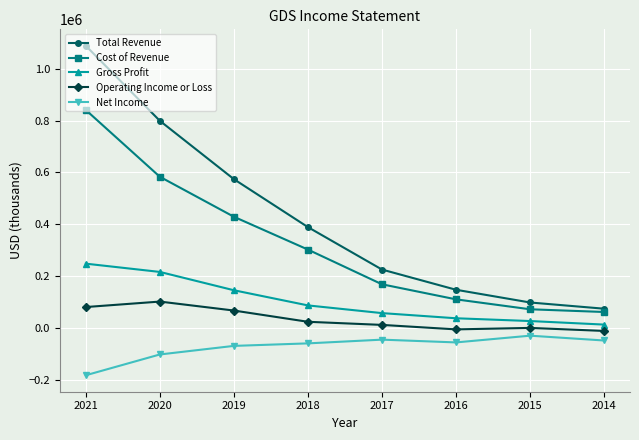

True or false: Total Revenue and Net Income intersect in this chart.

False